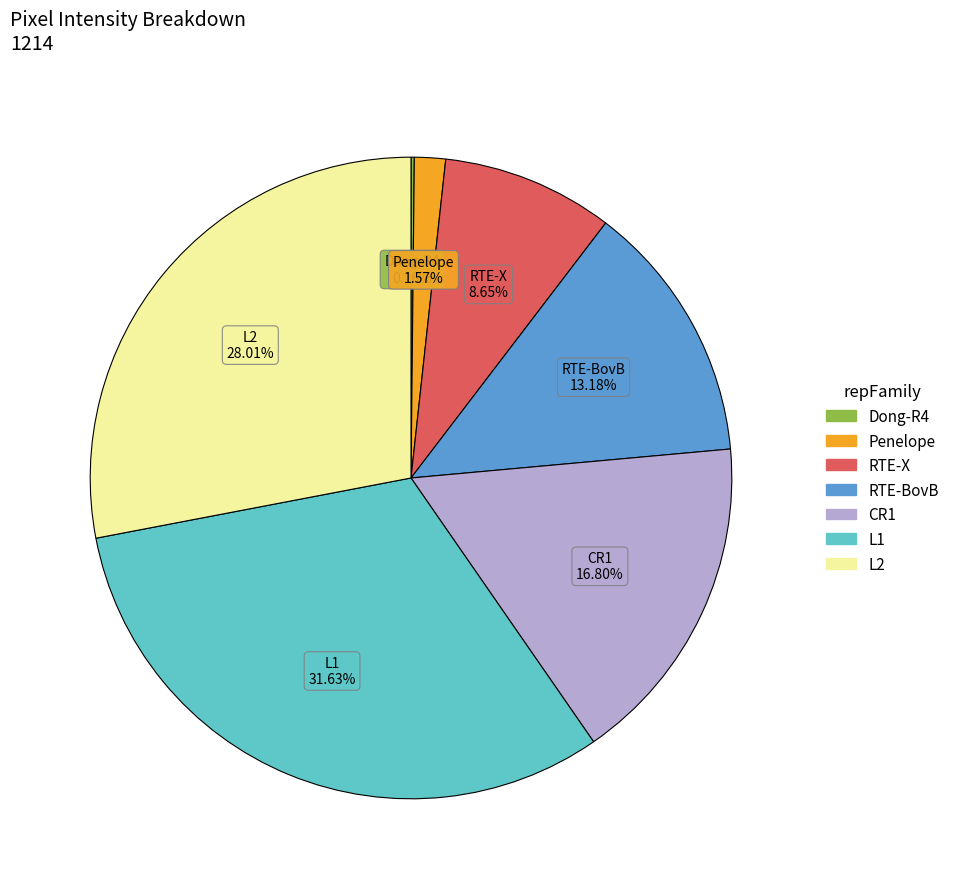

Is there any slice that represents more than half of the pie?

No